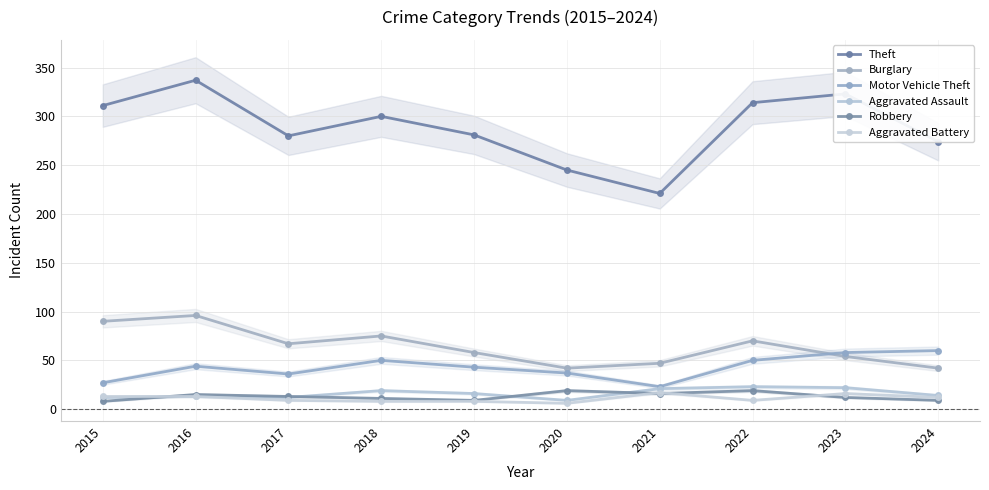

The Theft series shows 126 at 2024. True or false?

False